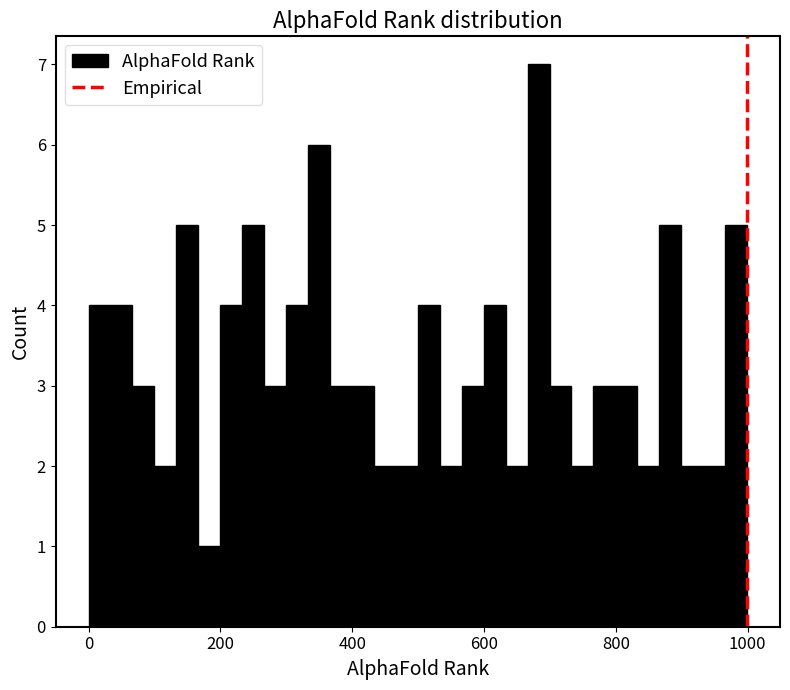

Around what value on the x-axis is the tallest bar? Give the approximate position of its centre, as read against the axis.

680